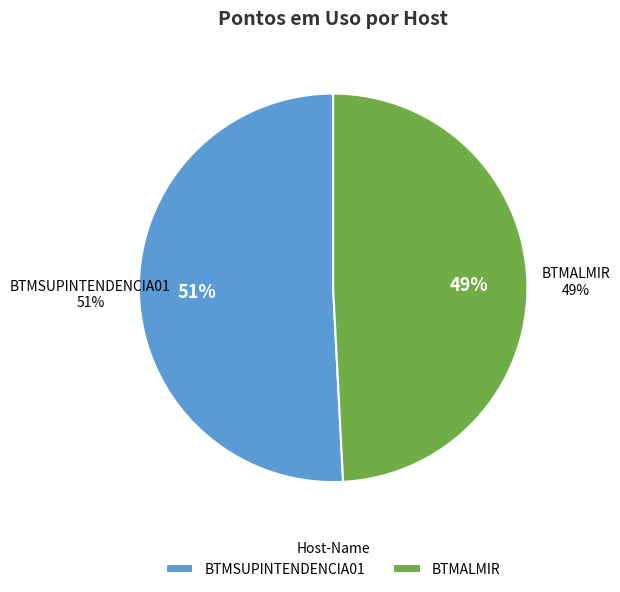

Between BTMALMIR and BTMSUPINTENDENCIA01, which is larger?

BTMSUPINTENDENCIA01